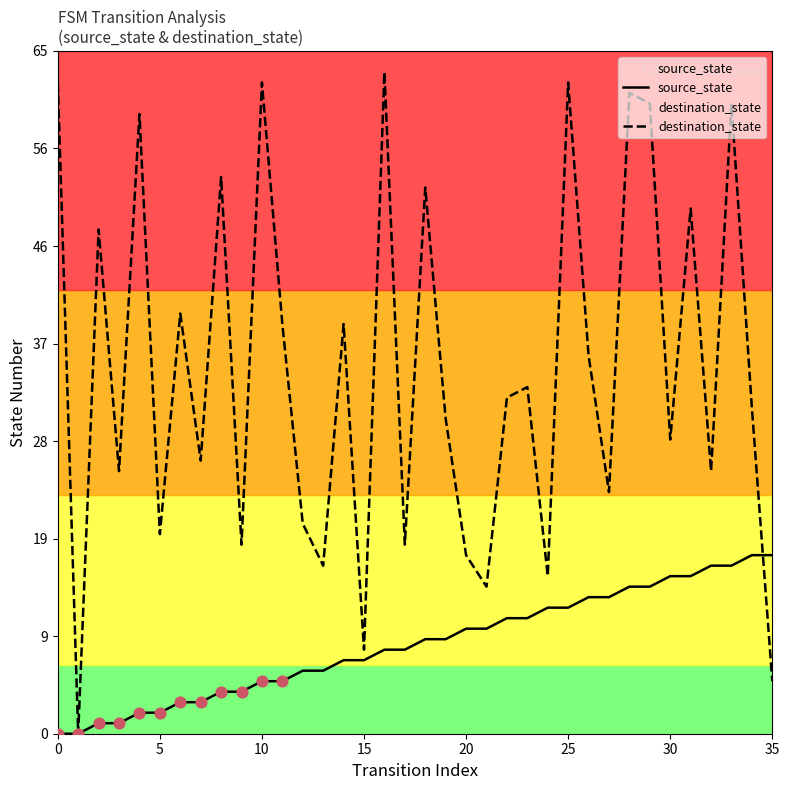

At which category is the sum across all series the highest?

33